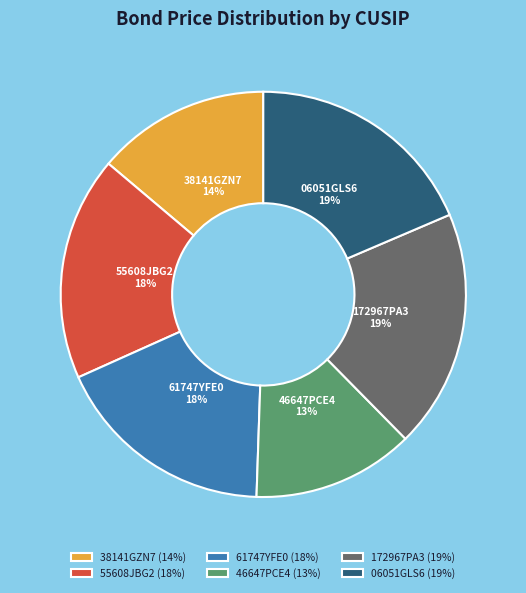

To the nearest percent, what portion does 46647PCE4 represent?

13%